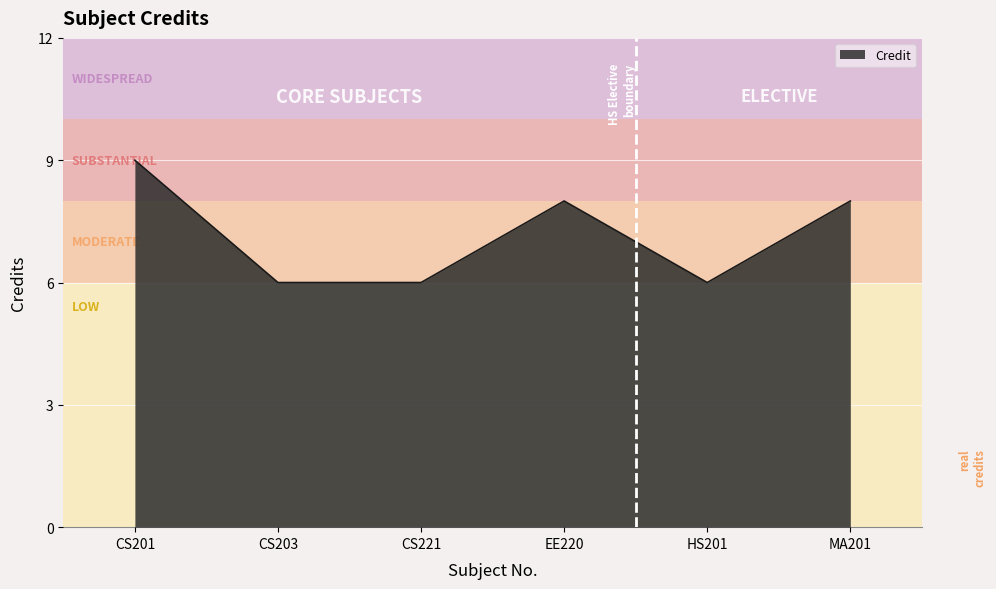

What is the difference between the maximum and minimum values?

3